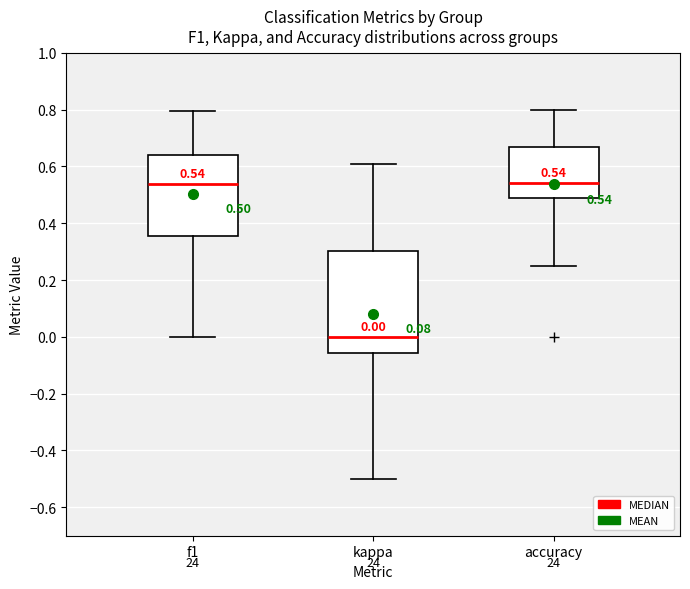

Which box's median line is the lowest?

kappa